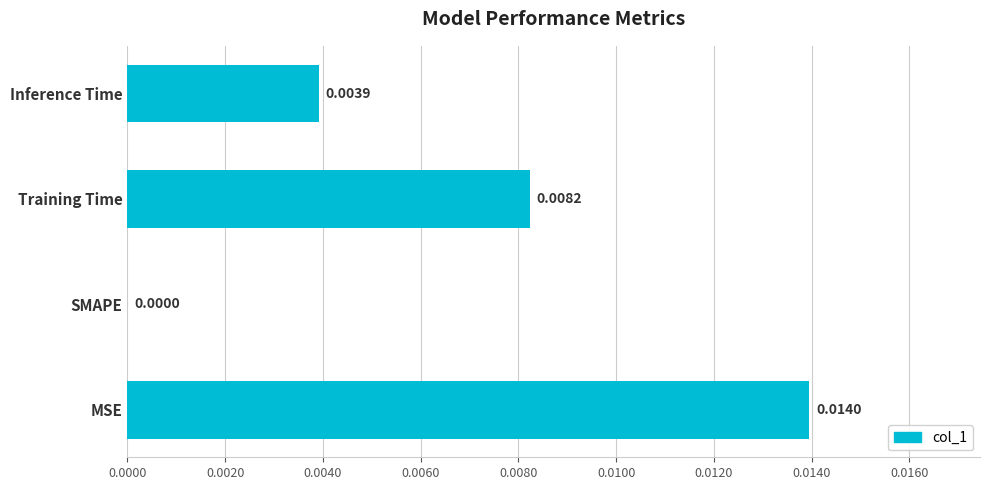

Between Inference Time and MSE, which is larger?

MSE